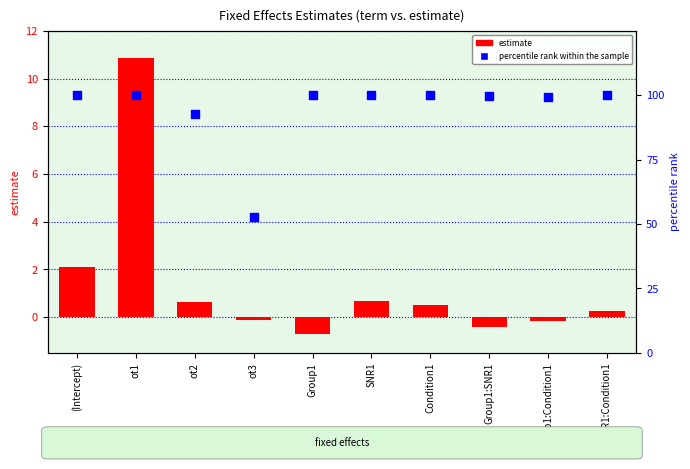

Which series has the widest spread of Y values?

percentile rank within the sample